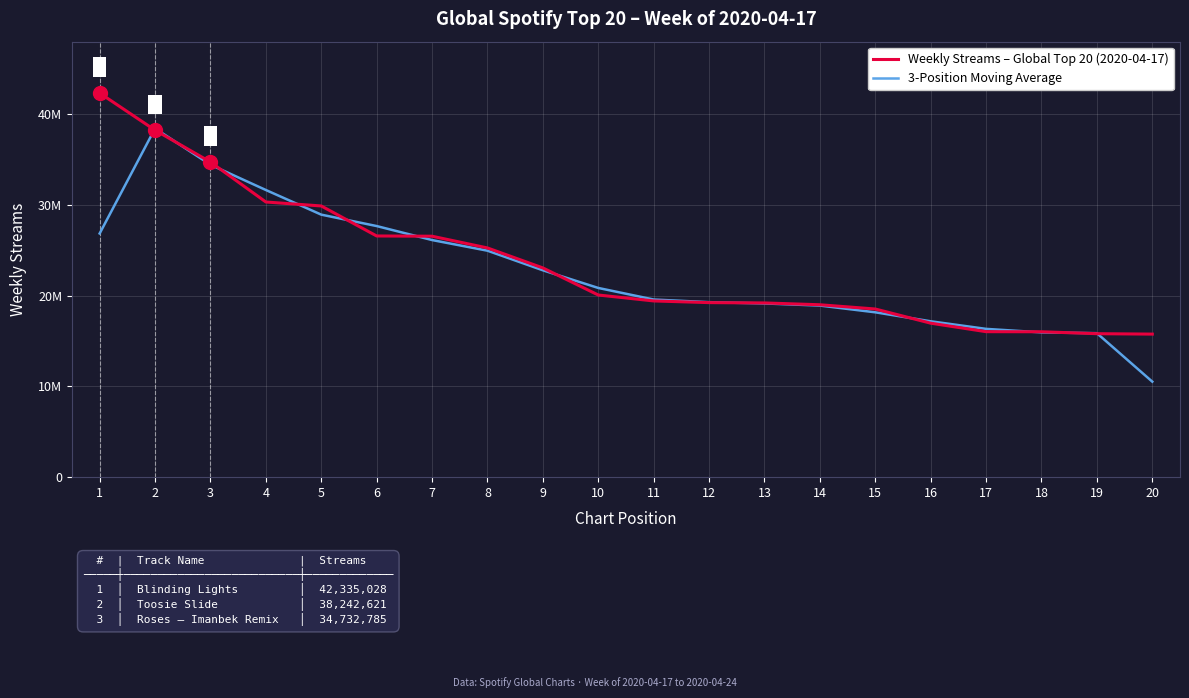

What is the sum of all 3-Position Moving Average values?

453737508.7